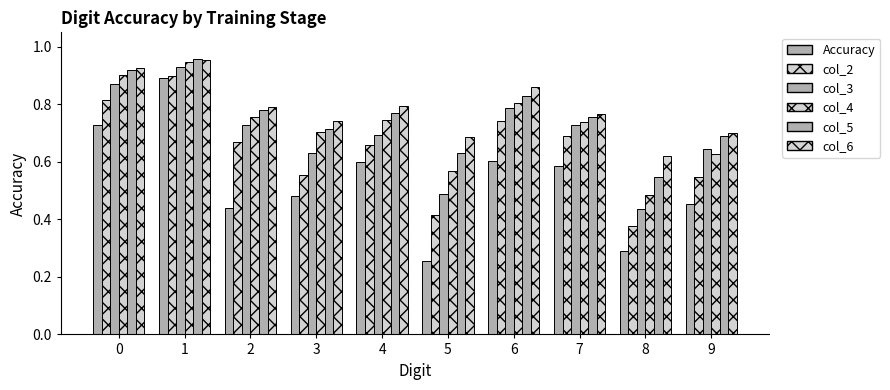

What is the sum of the col_3 values at 1 and 6?

1.7